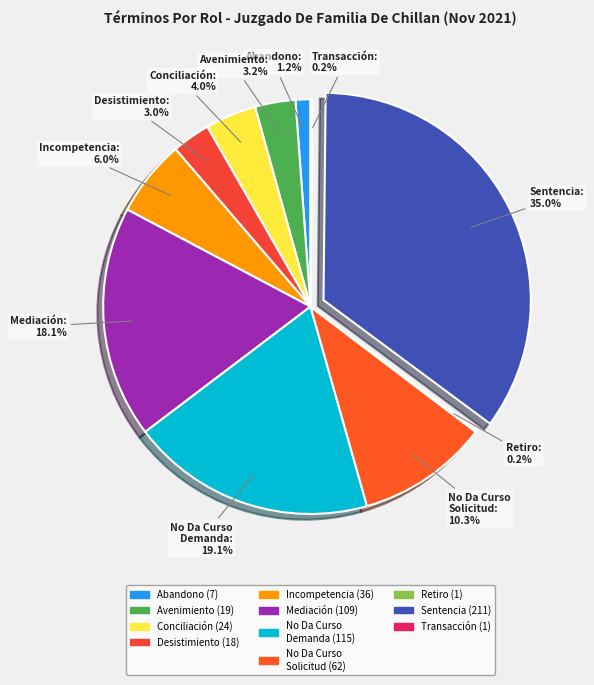

What percentage is NOT represented by Incompetencia?

94.0%